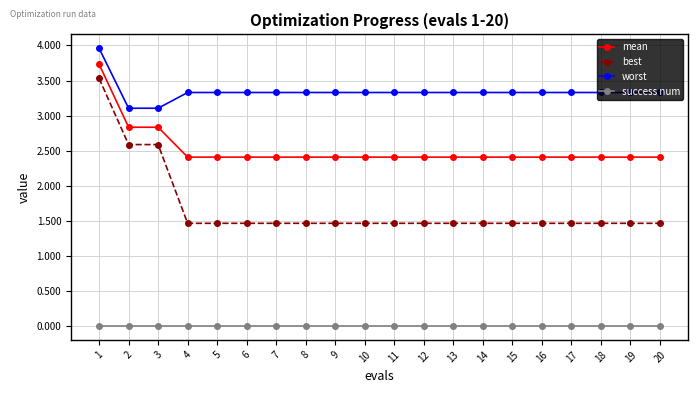

At which category is the sum across all series the highest?

1